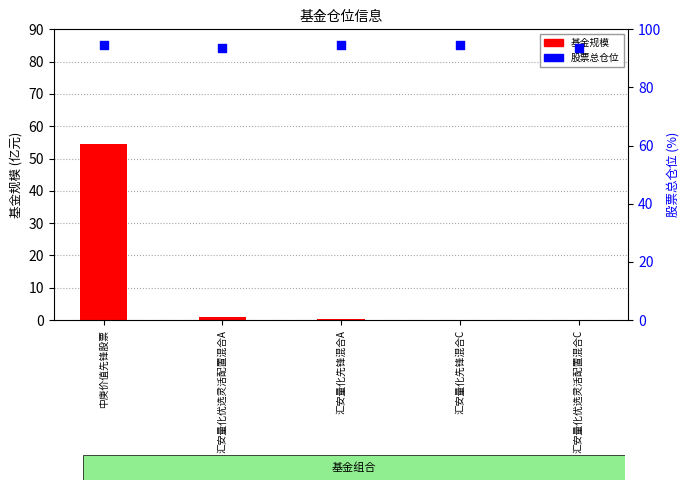

Which series contains the highest Y value?

股票总仓位